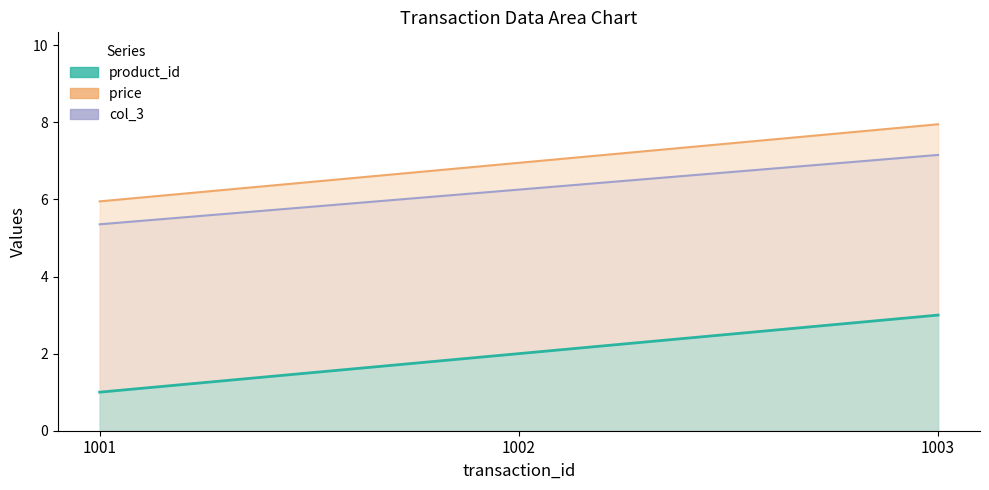

Which label corresponds to the largest value in the chart?

1003